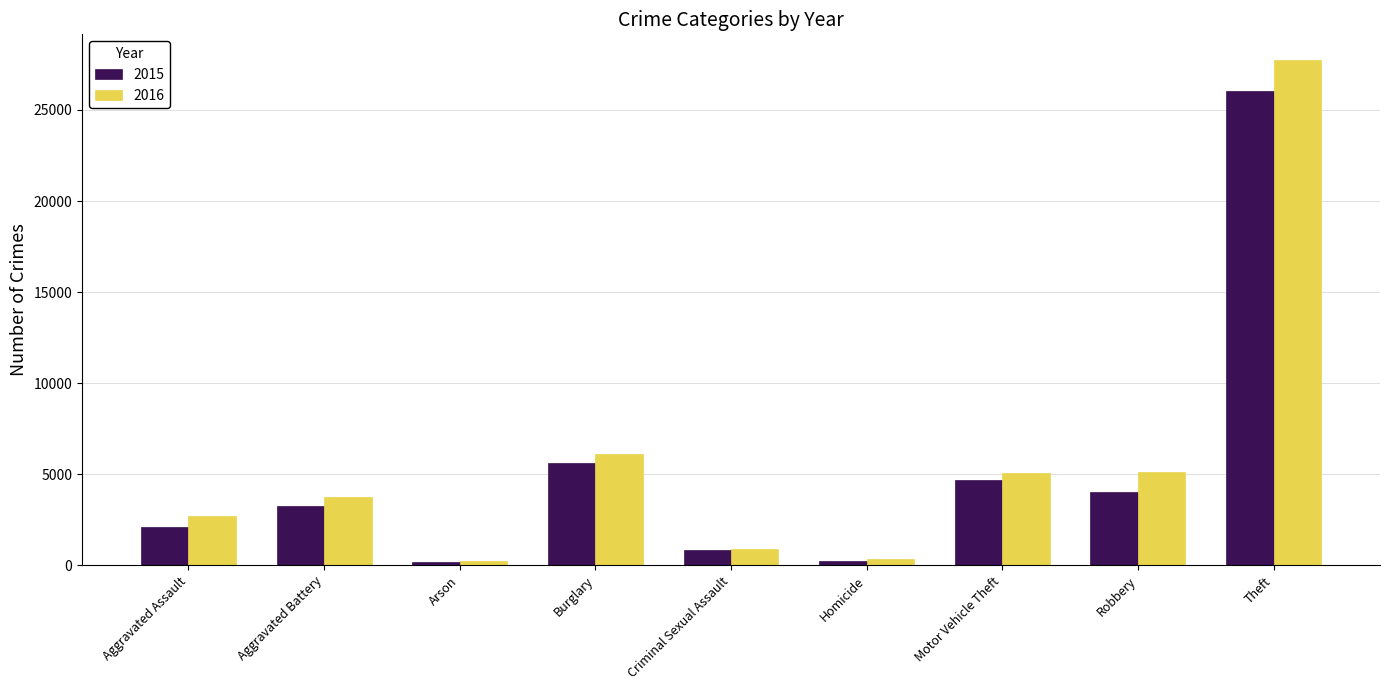

List the series in order of their peak value, highest first.

2016, 2015